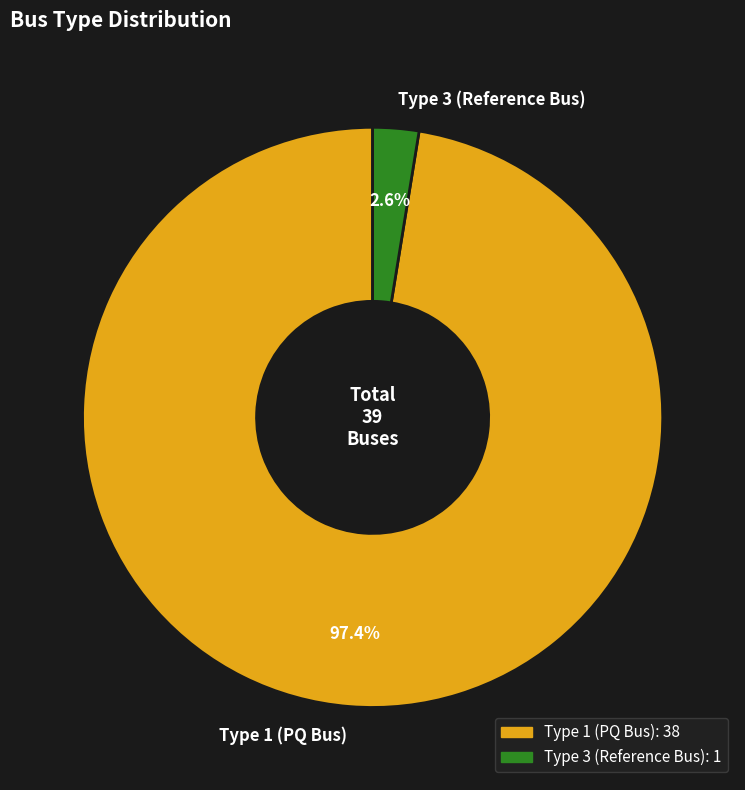

Count the number of slices in the pie.

2